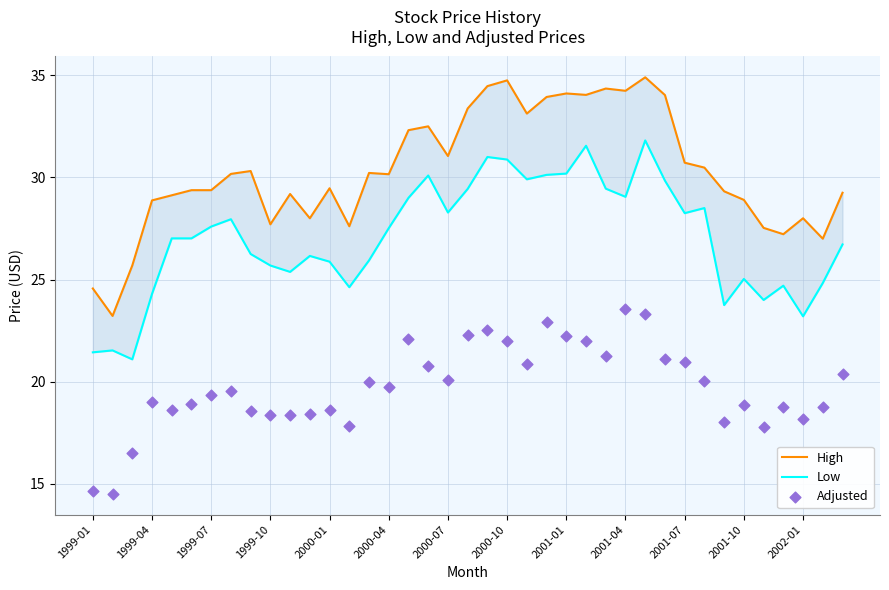

Is the value of High at 1999-07 greater than the value of Adjusted at 2001-10?

Yes